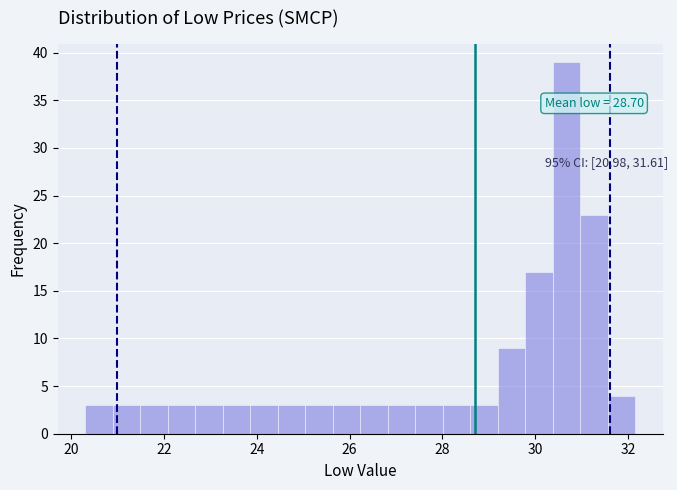

Around what value on the x-axis is the tallest bar? Give the approximate position of its centre, as read against the axis.

30.6